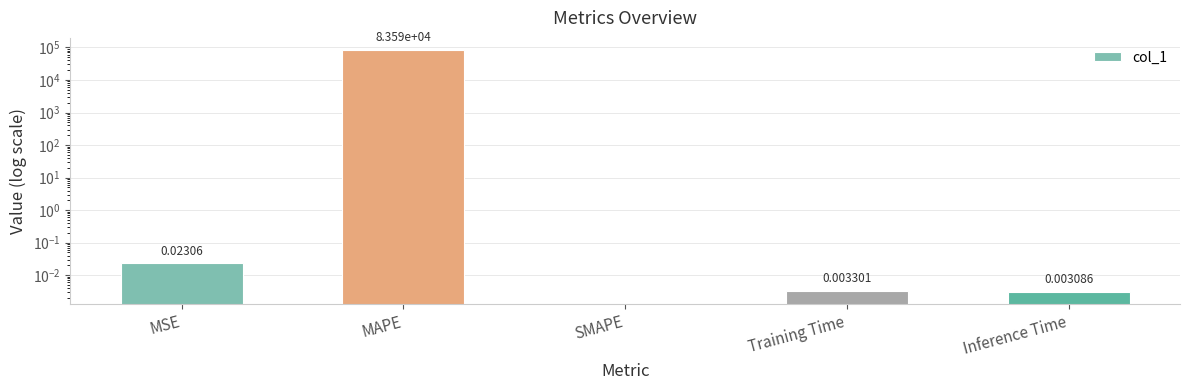

List the labels in order of value, smallest first.

SMAPE, Inference Time, Training Time, MSE, MAPE